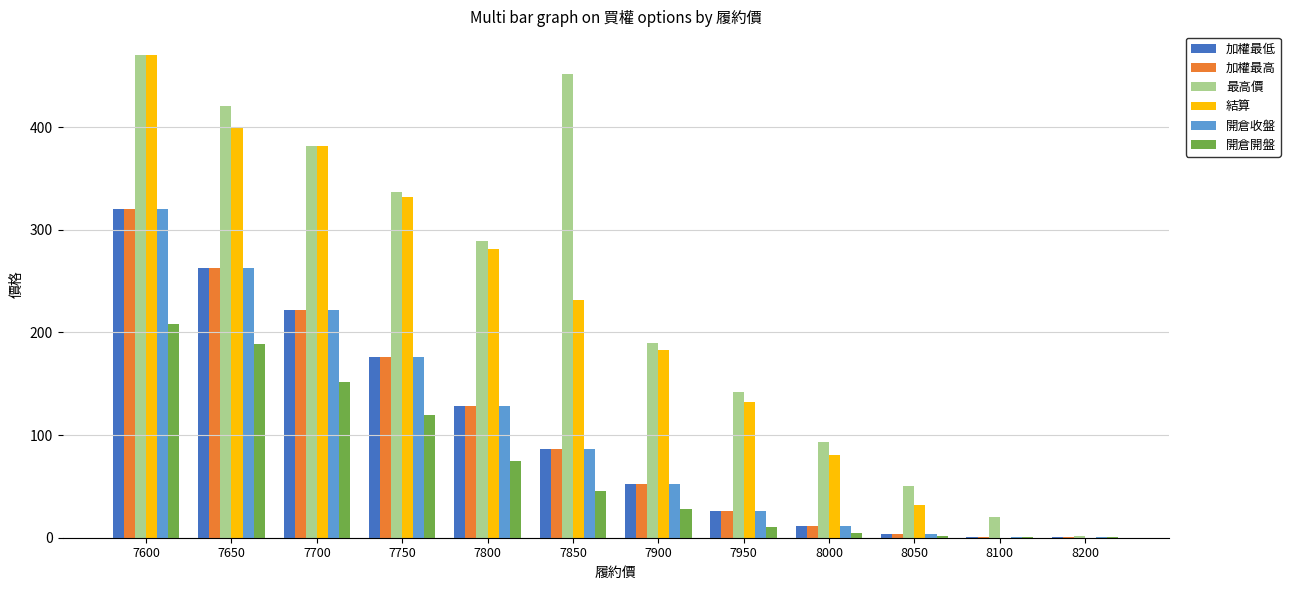

Which series has the largest total across all categories?

最高價